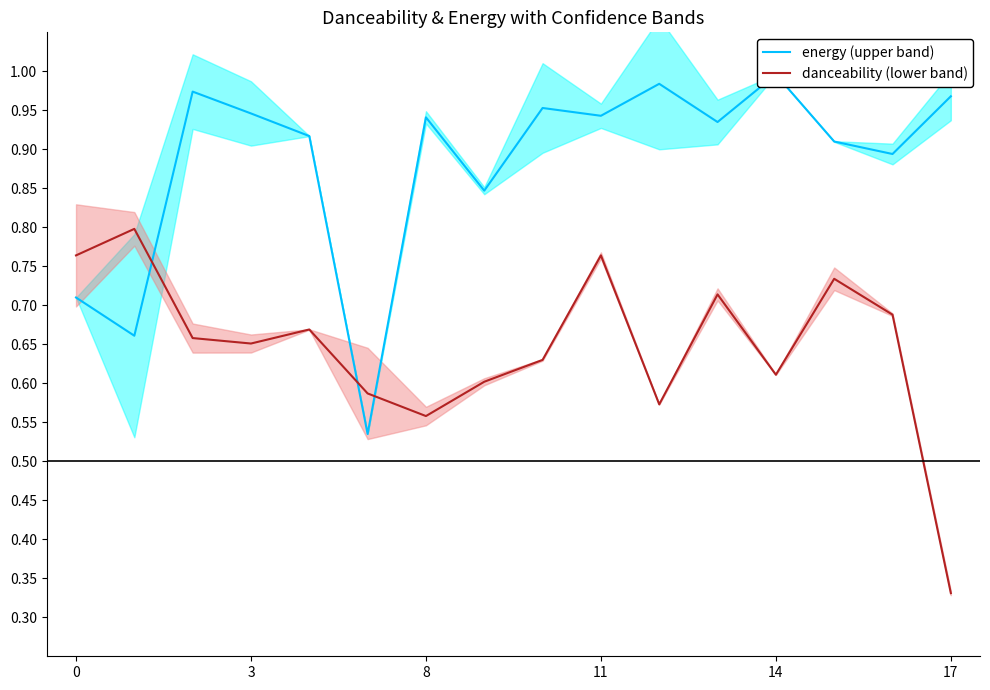

The value of danceability (lower band) at 8 is 0.2. True or false?

False